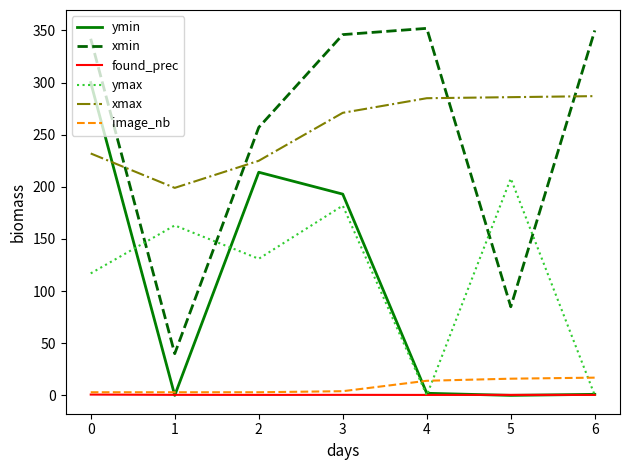

Is it true that xmin equals 180.9 at 2?

False